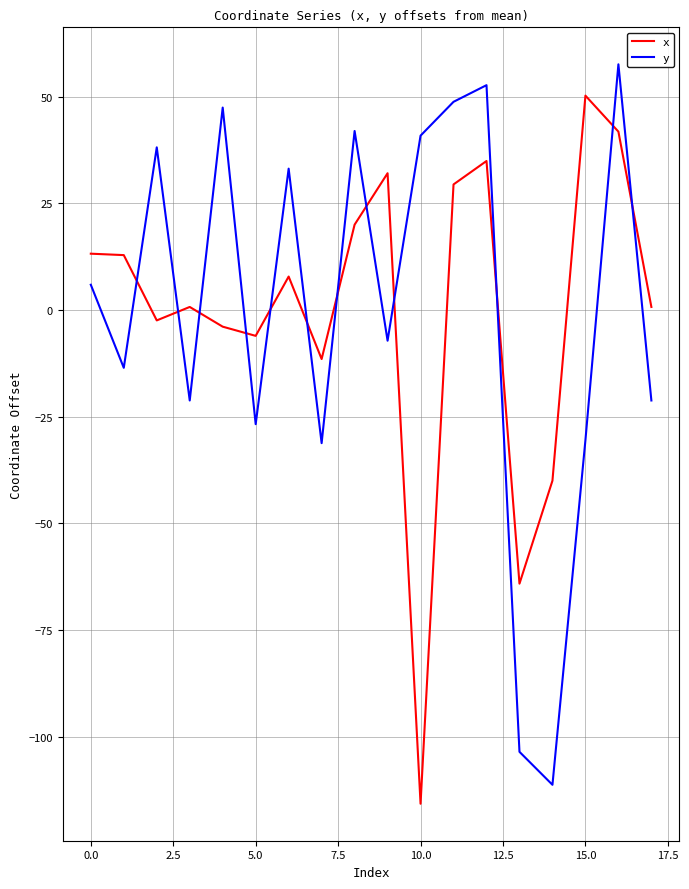

Is this an area chart (filled region under the line)?

No